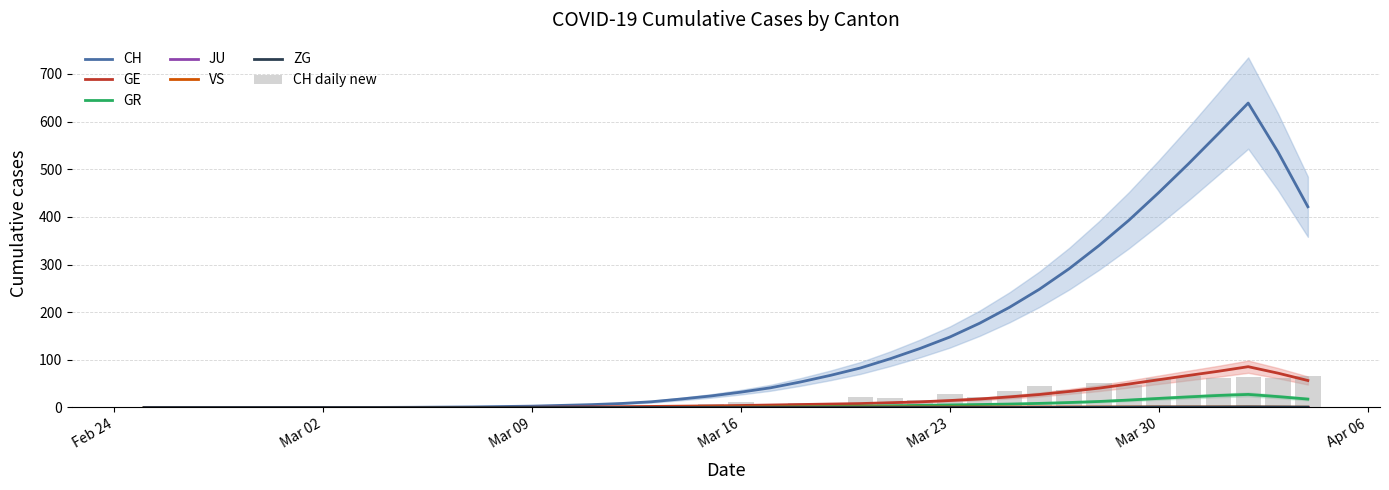

Is the value of GE at 2020-03-26 greater than the value of CH at 2020-03-23?

No